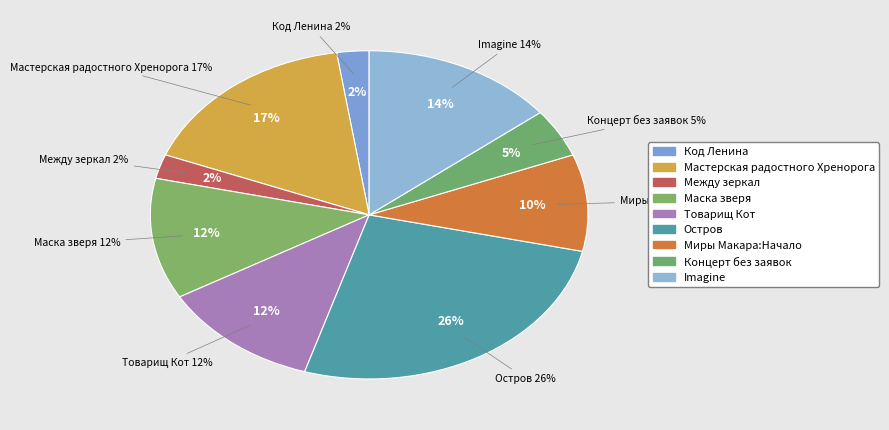

The Миры Макара:Начало slice represents 4% of the pie. True or false?

False